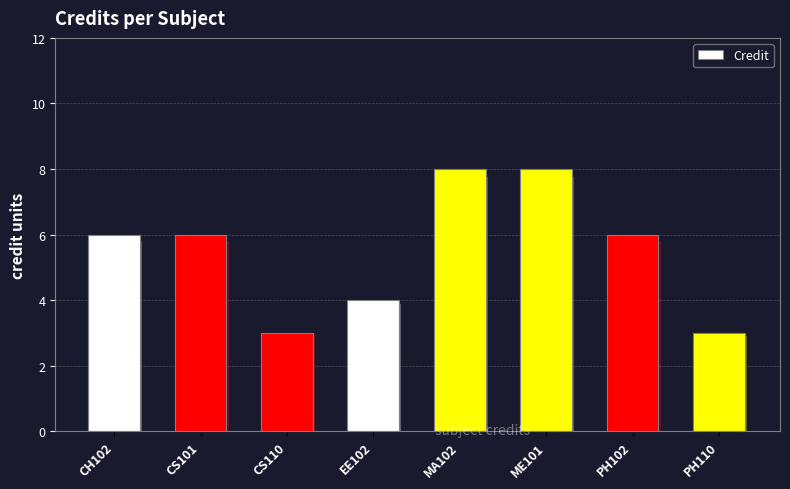

Count the values in the range 4 to 8.

6